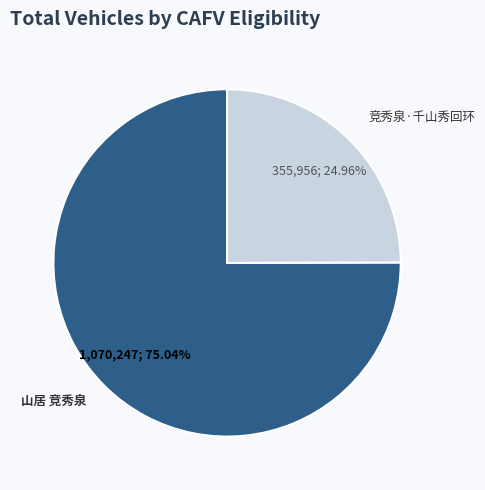

Which slice is the smallest?

竞秀泉·千山秀回环